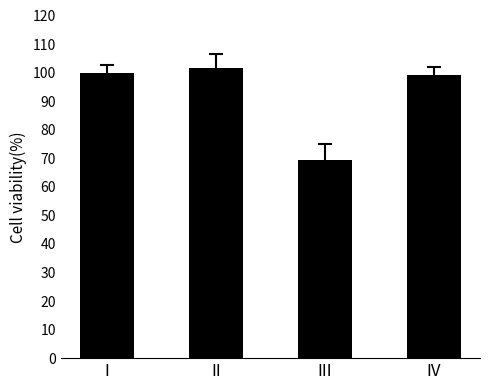

Is it true that the value at III is 69.5?

True